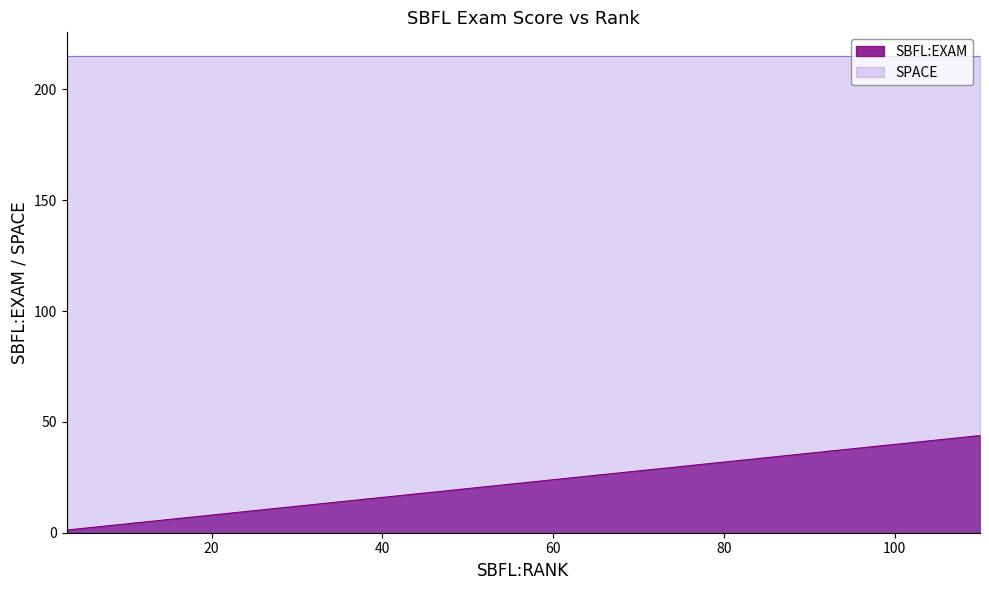

What is the sum of all SBFL:EXAM values?

222.7